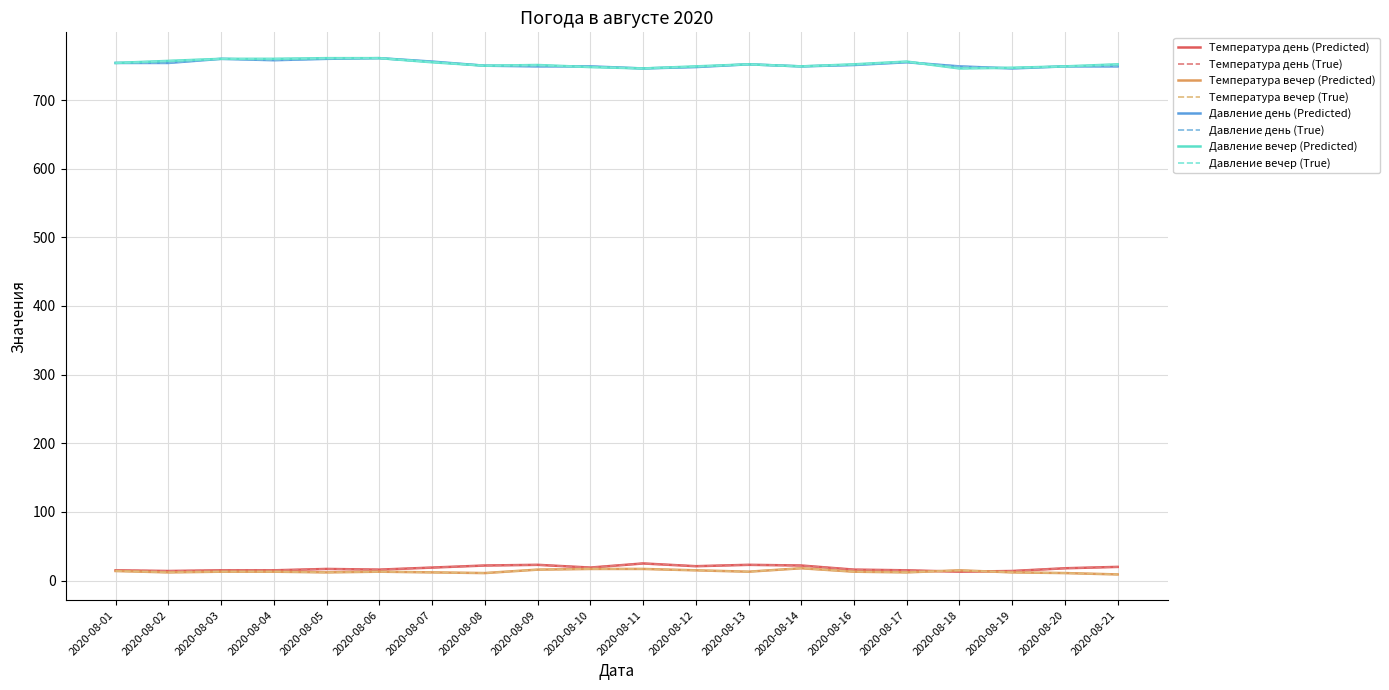

Which series changed the most between 2020-08-03 and 2020-08-10?

давление вечер